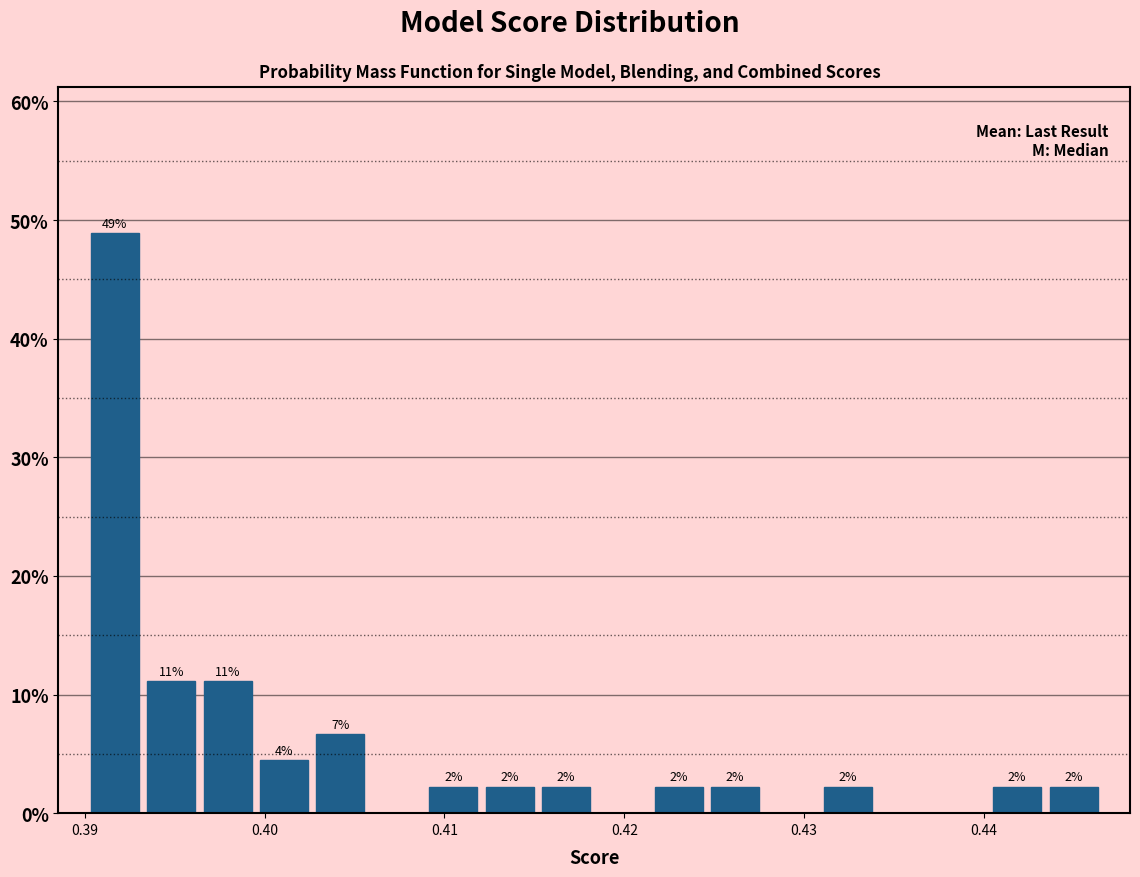

Around what value on the x-axis is the tallest bar? Give the approximate position of its centre, as read against the axis.

0.392